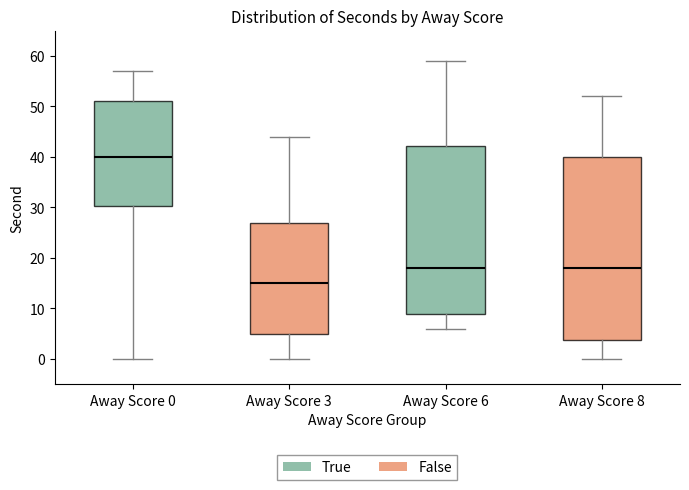

Which box has the lowest median line?

Away Score 3